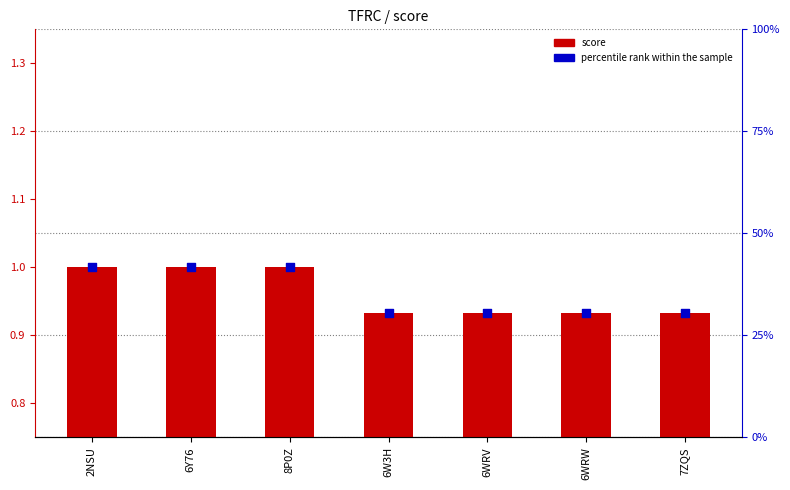

At which category is the sum across all series the highest?

2NSU